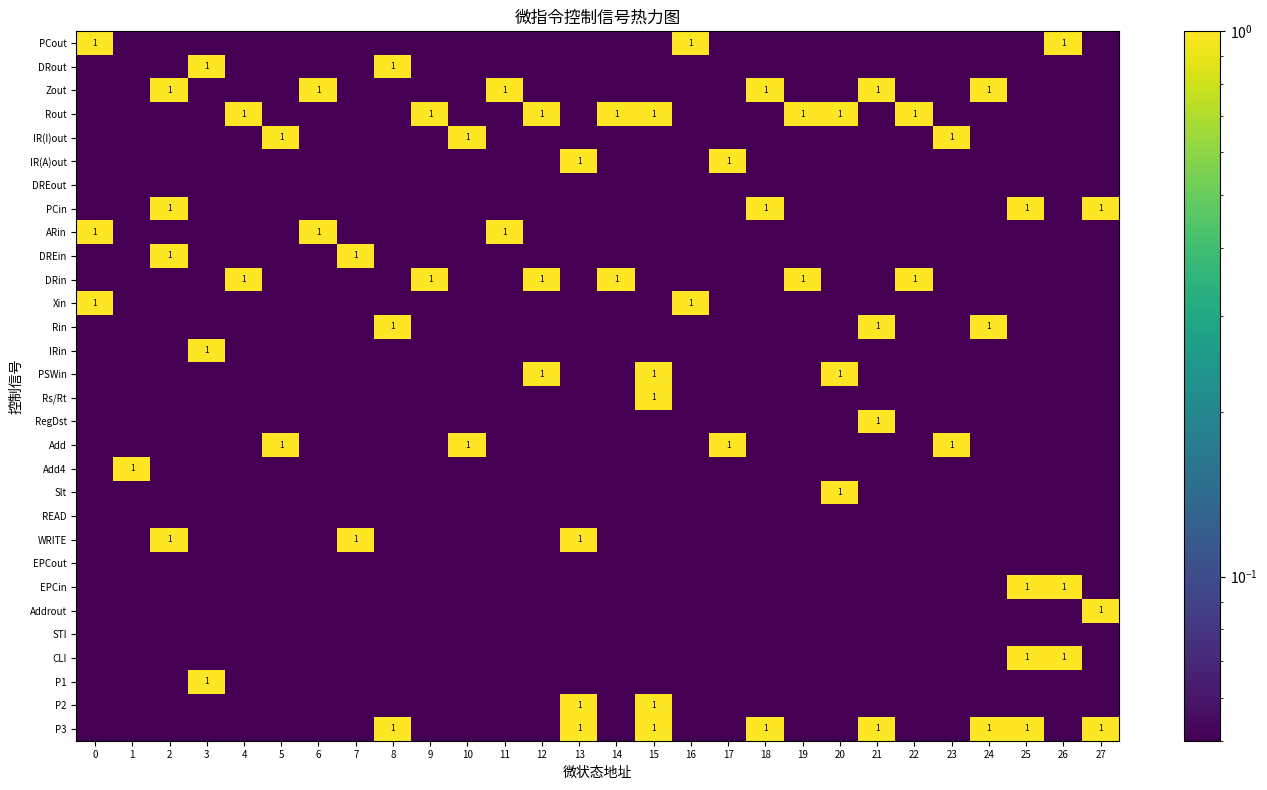

Is the value of RegDst at 19 greater than the value of DREout at 24?

No